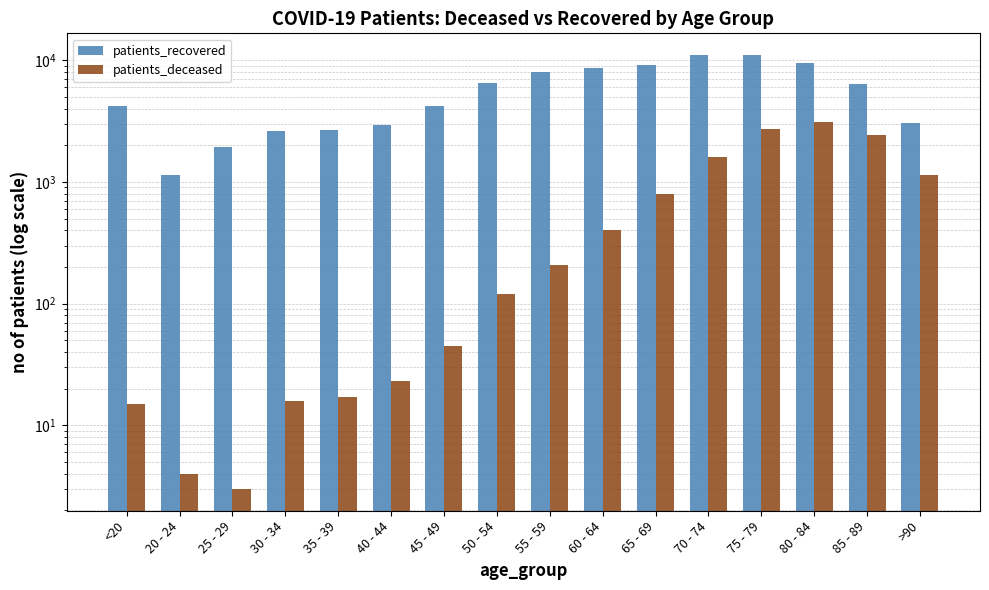

How many groups of bars are there?

16